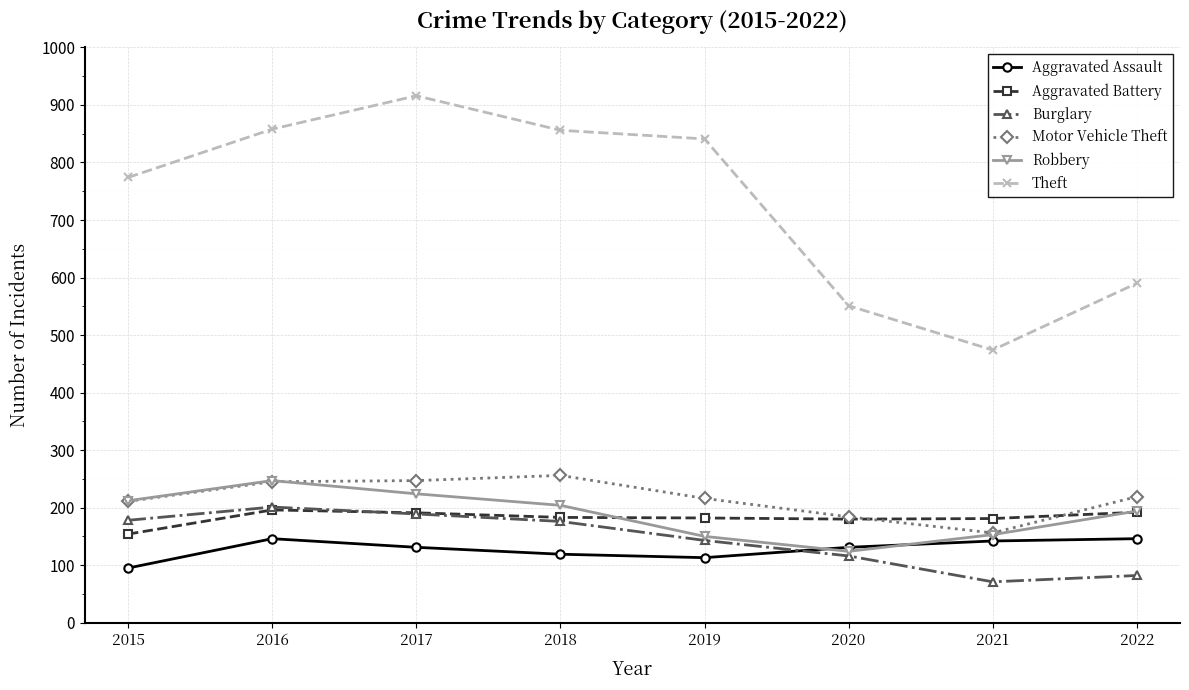

Does the chart have visible grid lines?

Yes